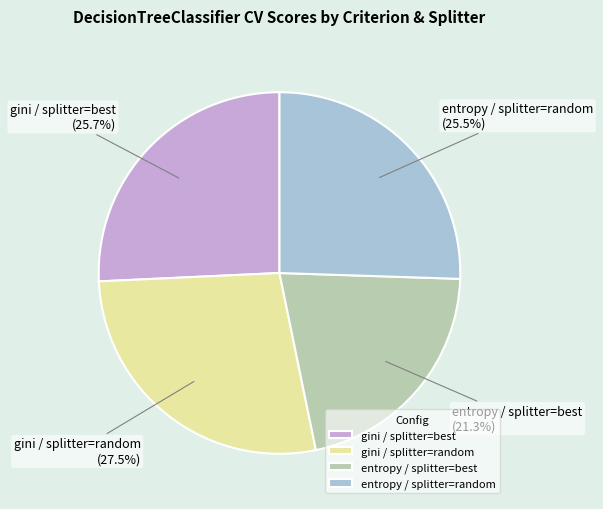

What percentage is NOT represented by gini / splitter=random?

72.5%